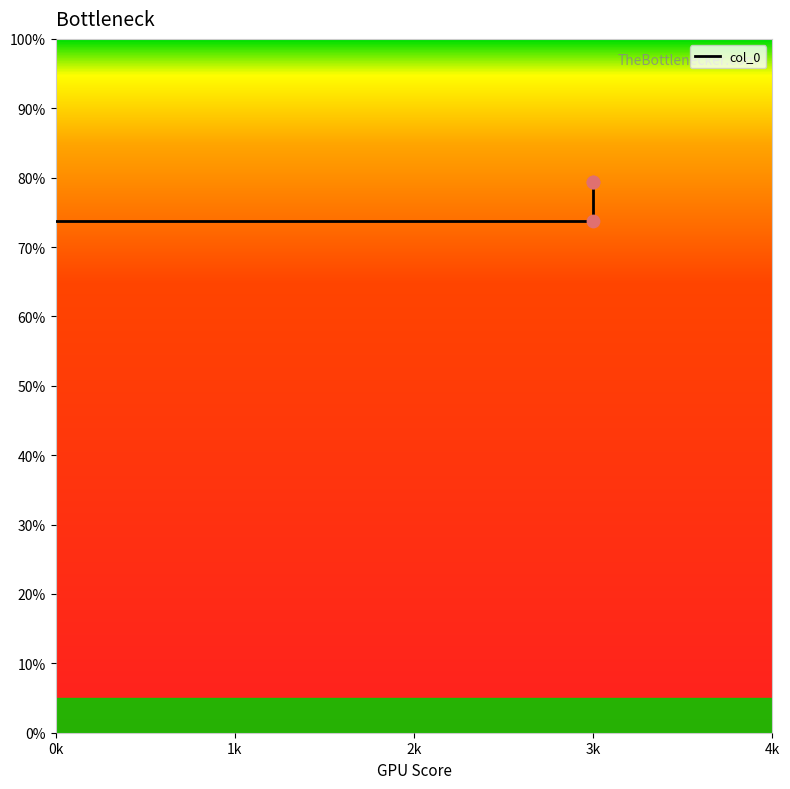

What is the change in value from 1k to 3k?

+5.6